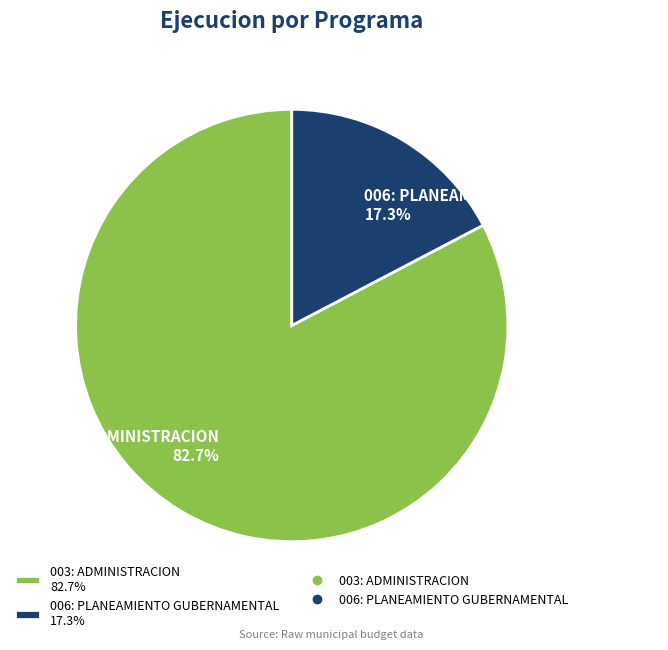

To the nearest percent, what percentage of the pie is 006: PLANEAMIENTO GUBERNAMENTAL?

17%